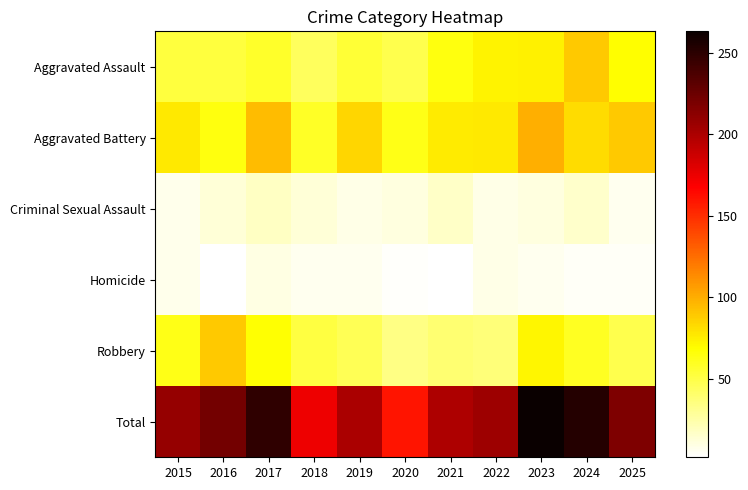

What is the difference between the highest and lowest values at 2016?

219